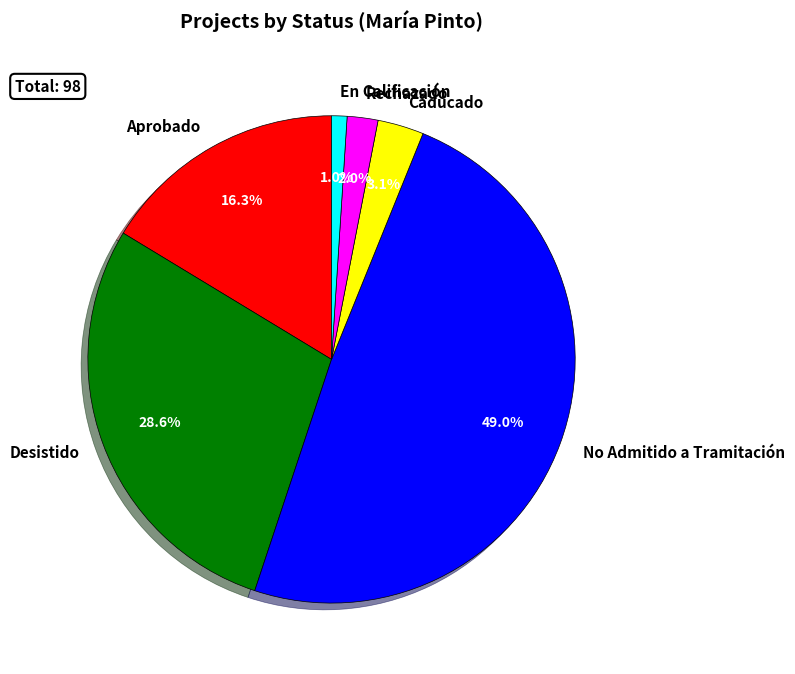

What portion of the pie excludes No Admitido a Tramitación?

51.0%